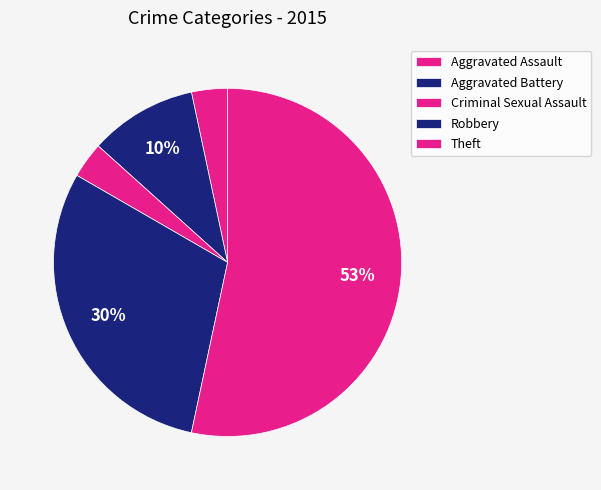

To the nearest percent, what percentage of the pie is Theft?

53%